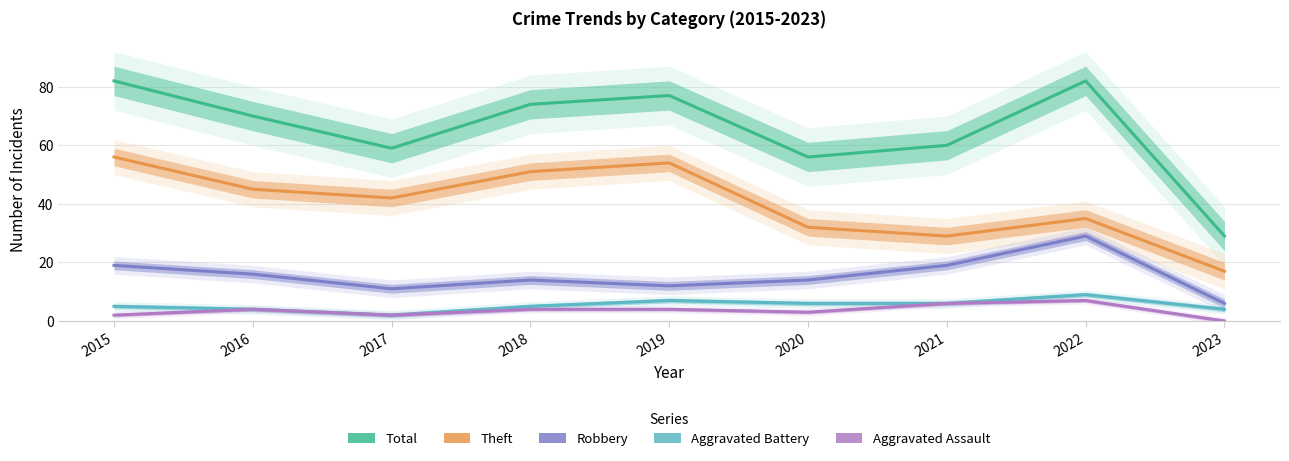

Where does the Aggravated Assault series first go above 4?

2021